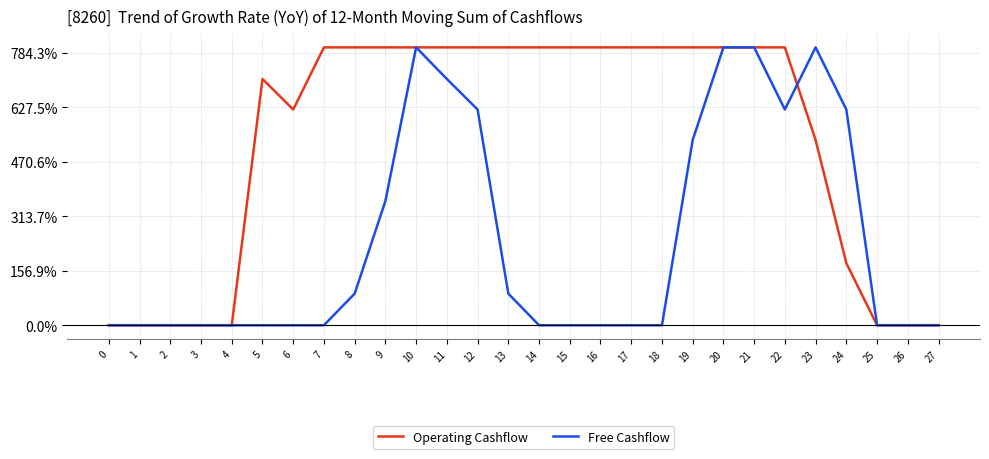

What are all the series names shown in the legend?

Operating Cashflow, Free Cashflow